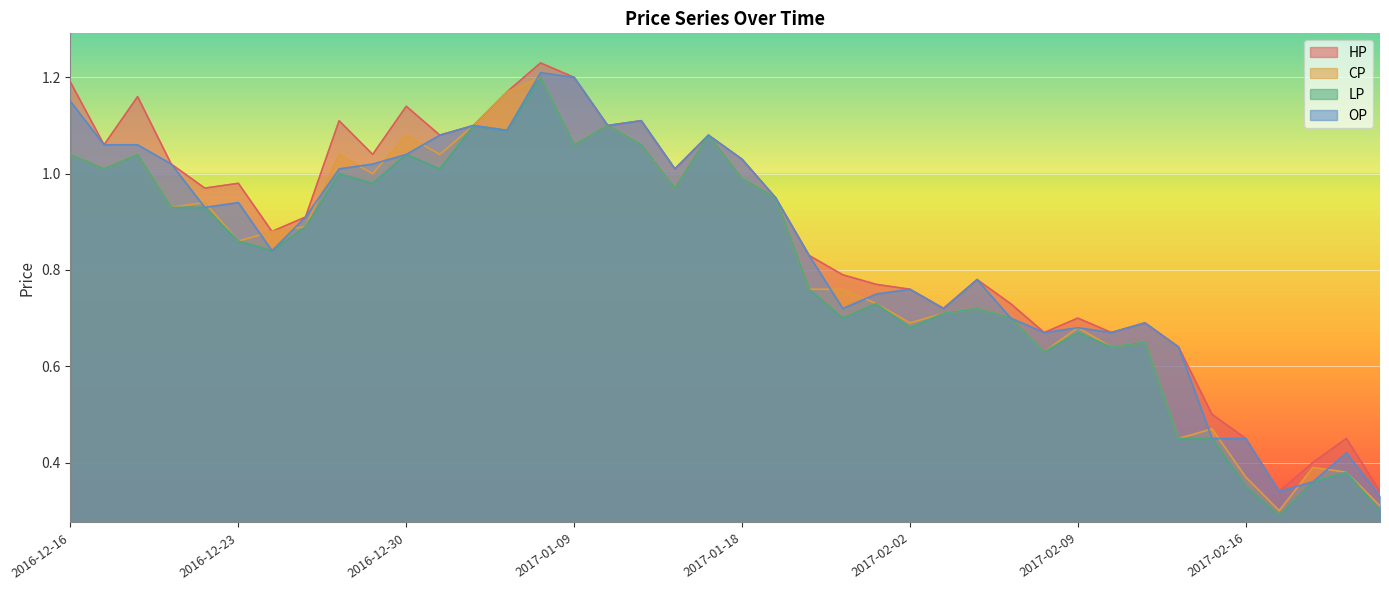

What is the value of the OP point at the 15th from the left?

1.2